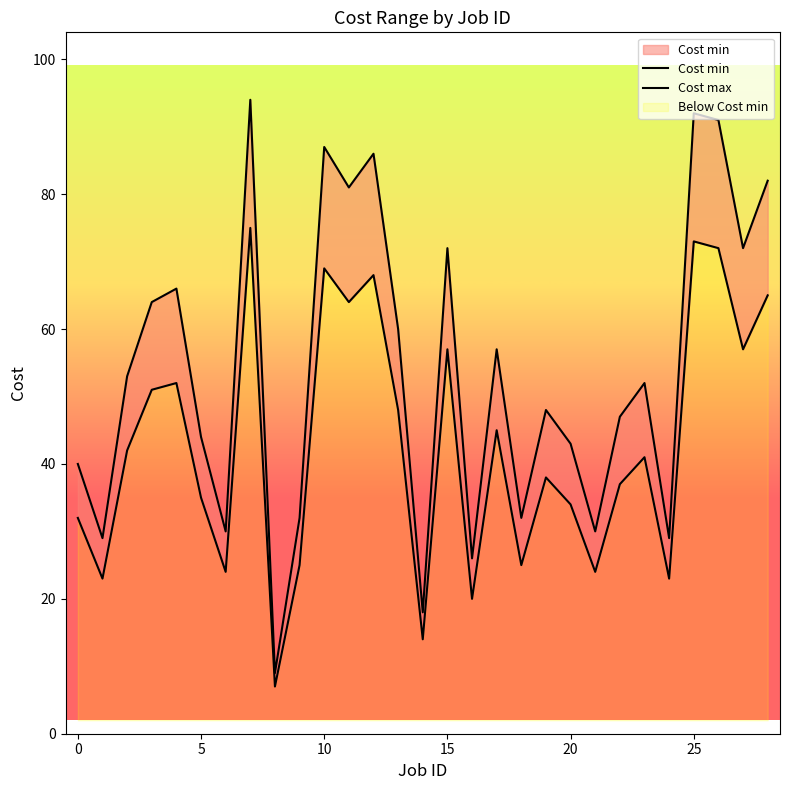

What is the difference between the second highest and second lowest values in the Cost min series?

59